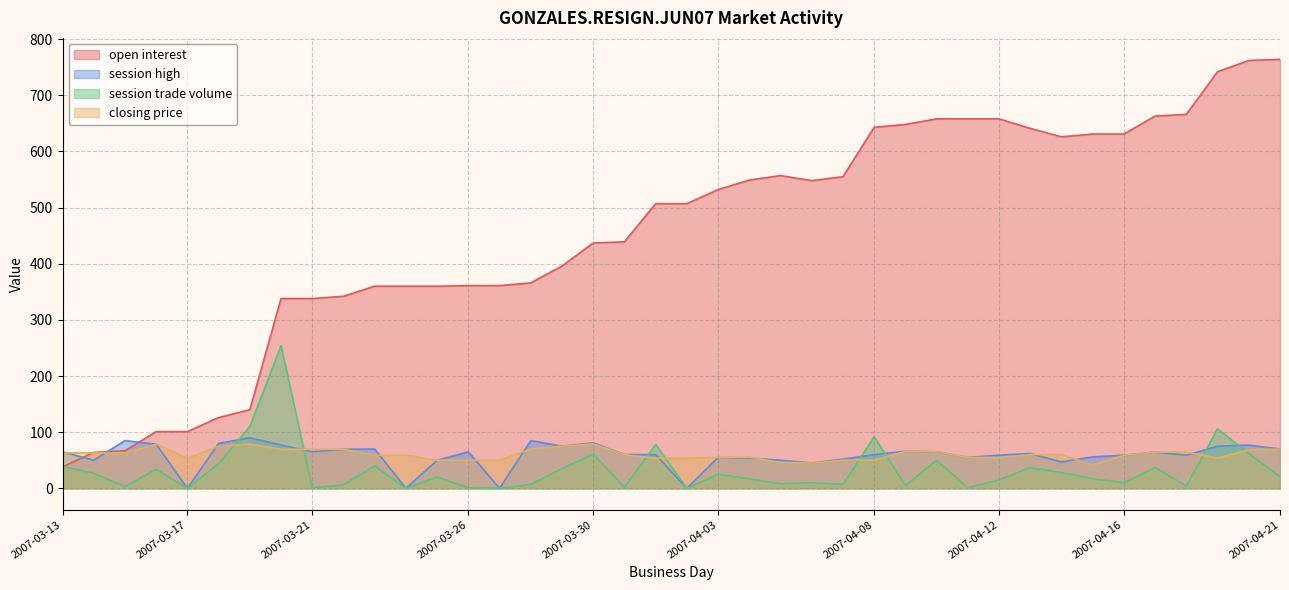

Reading left to right, list all the values displayed in this chart.

open interest: 38.0	64.0	67.0	101.0	101.0	126.0	140.0	338.0	338.0	342.0	360.0	360.0	360.0	361.0	361.0	366.0	396.0	437.0	439.0	507.0	507.0	532.0	549.0	557.0	548.0	555.0	643.0	648.0	658.0	658.0	658.0	641.0	626.0	631.0	631.0	663.0	666.0	742.0	762.0	764.0
session high: 65.0	50.0	85.0	78.5	0.0	80.0	90.0	77.0	65.0	69.5	70.0	0.0	50.0	65.0	0.0	85.0	75.0	81.0	60.1	60.0	0.0	55.0	54.0	50.0	45.1	52.0	60.0	66.0	65.0	55.0	59.0	62.0	47.0	56.0	59.0	64.5	59.0	75.0	77.0	70.0
session trade volume: 39.0	27.0	3.0	34.0	0.0	44.0	110.0	254.0	1.0	6.0	40.0	0.0	20.0	1.0	0.0	7.0	35.0	61.0	2.0	78.0	0.0	25.0	17.0	8.0	10.0	7.0	92.0	5.0	50.0	1.0	15.0	37.0	28.0	17.0	10.0	37.0	4.0	106.0	62.0	21.0
closing price: 63.0	63.0	63.0	78.5	53.5	75.0	79.0	69.5	69.5	69.5	59.0	59.0	50.0	50.0	50.0	70.0	75.0	79.0	60.1	53.5	53.5	55.0	55.5	46.0	45.0	50.0	50.0	66.0	65.0	55.0	55.0	60.0	60.0	41.0	59.0	64.5	64.5	54.0	68.6	70.0